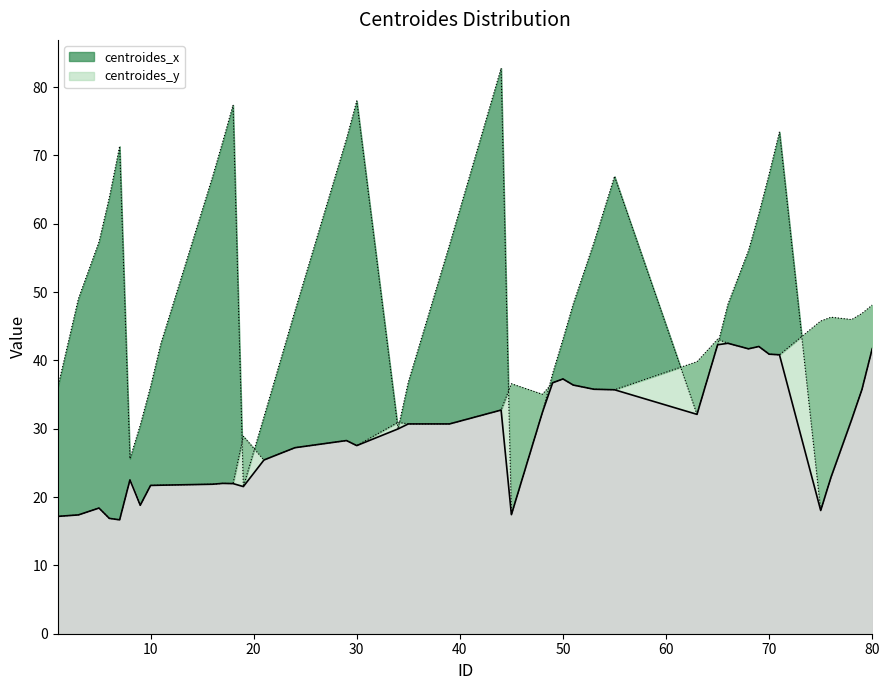

How many interior local valleys does the centroides_y series have?

10